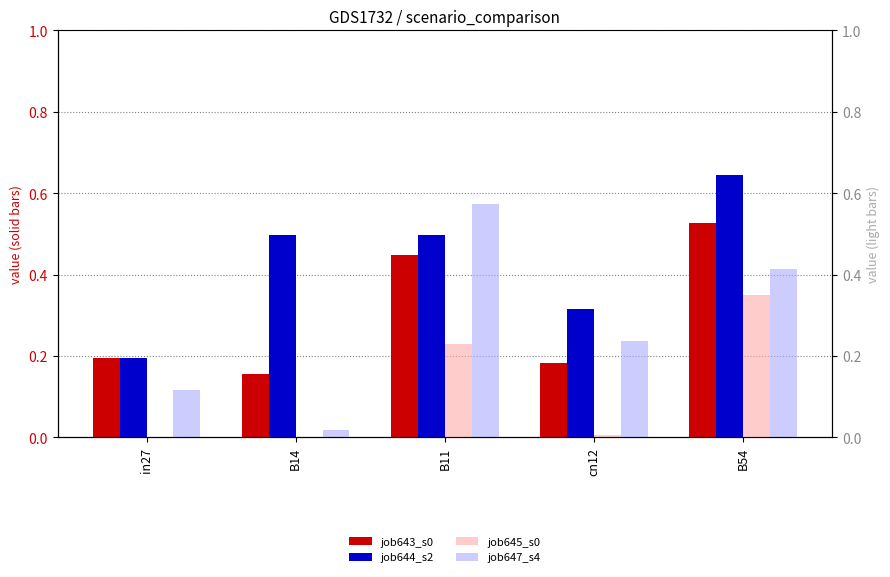

What is the difference between the maximum and minimum values in the job647_s4 series?

0.6